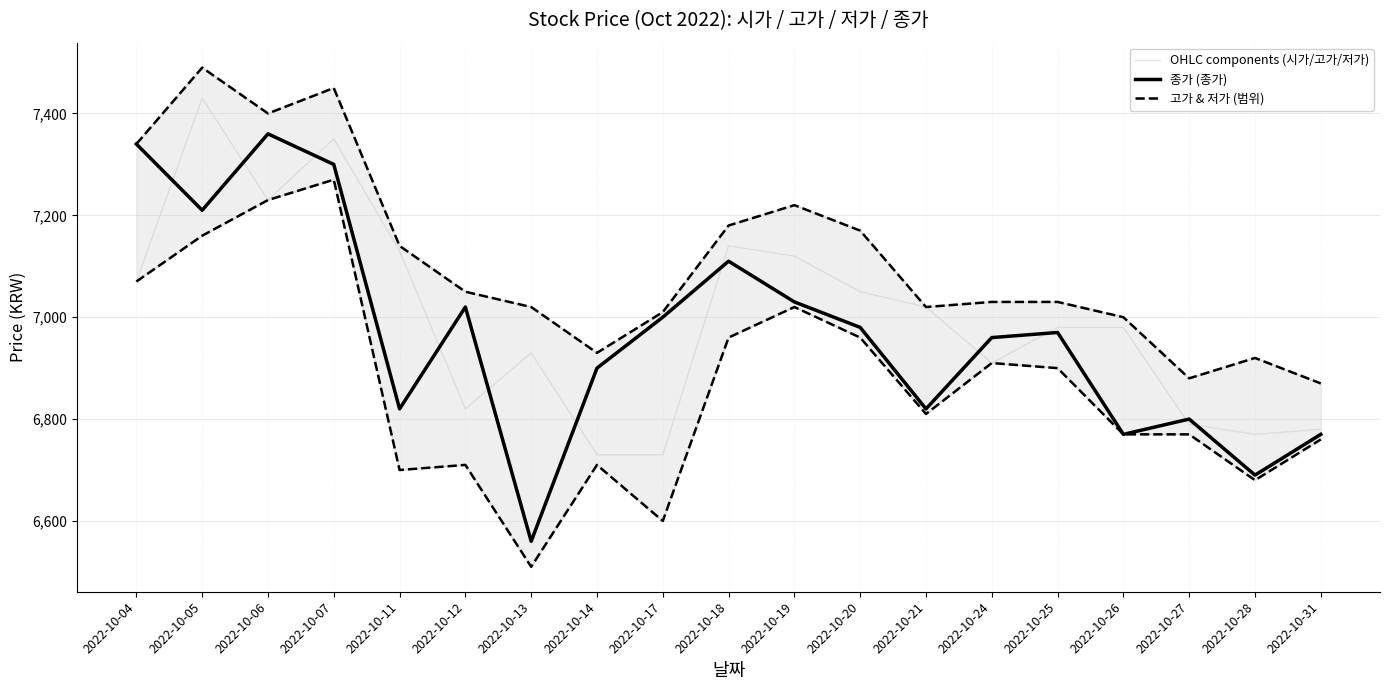

What is the difference between the maximum and minimum values in the 고가 & 저가 (범위) series?

620